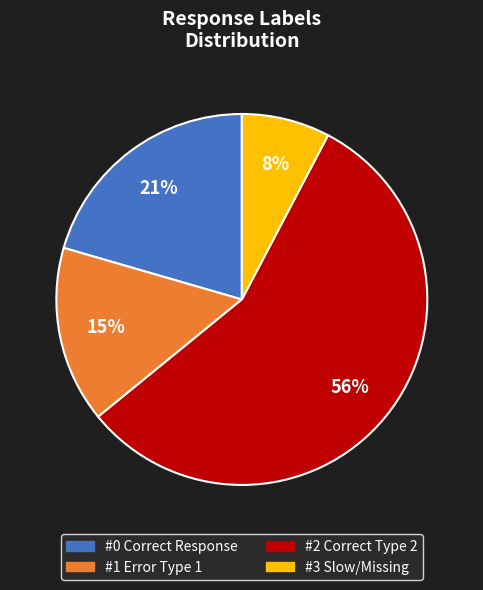

What percentage is the #0 slice, to the nearest percent?

21%